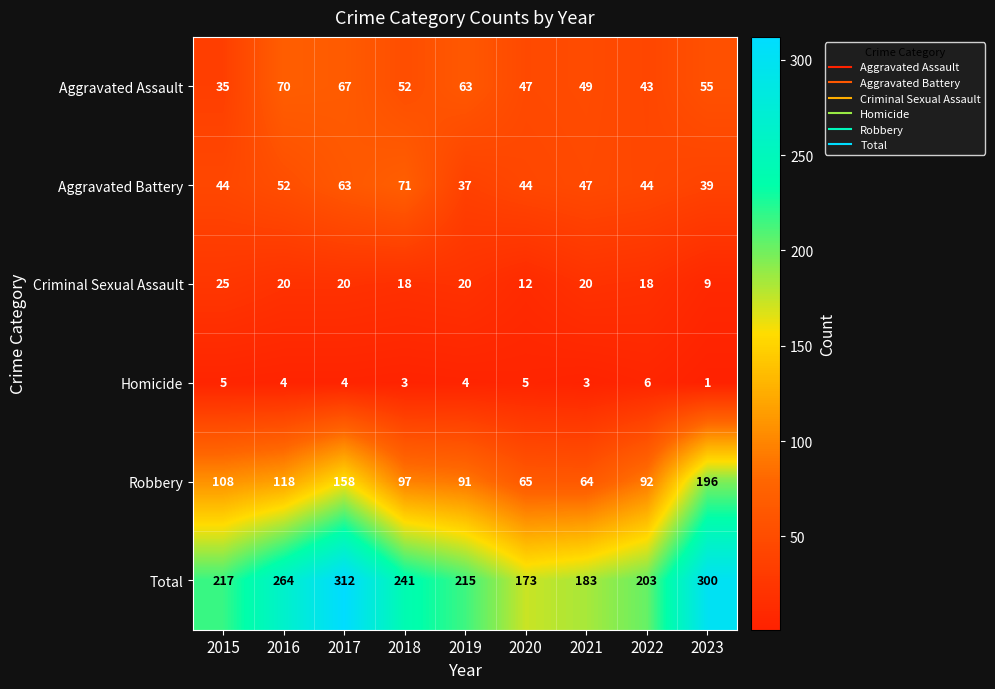

At which category does the chart reach its peak across all series?

2017